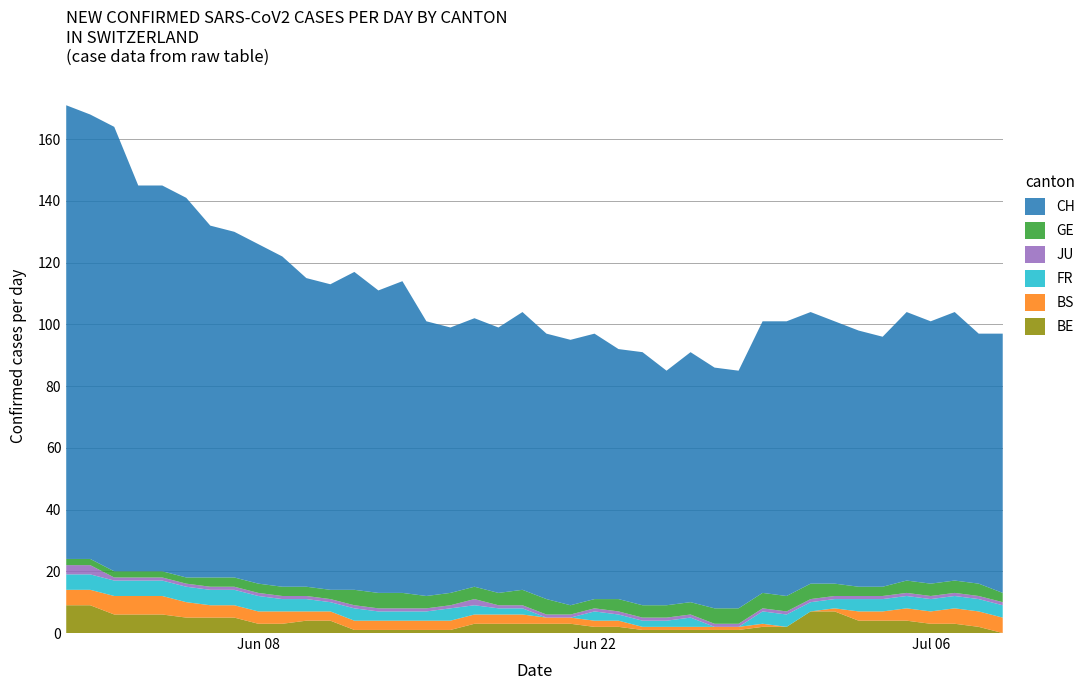

Reading left to right, transcribe all the data shown in this chart.

CH: 2020-05-31=147	2020-06-01=144	2020-06-02=144	2020-06-03=125	2020-06-04=125	2020-06-05=123	2020-06-06=114	2020-06-07=112	2020-06-08=110	2020-06-09=107	2020-06-10=100	2020-06-11=99	2020-06-12=103	2020-06-13=98	2020-06-14=101	2020-06-15=89	2020-06-16=86	2020-06-17=87	2020-06-18=86	2020-06-19=90	2020-06-20=86	2020-06-21=86	2020-06-22=86	2020-06-23=81	2020-06-24=82	2020-06-25=76	2020-06-26=81	2020-06-27=78	2020-06-28=77	2020-06-29=88	2020-06-30=89	2020-07-01=88	2020-07-02=85	2020-07-03=83	2020-07-04=81	2020-07-05=87	2020-07-06=85	2020-07-07=87	2020-07-08=81	2020-07-09=84
BE: 2020-05-31=9	2020-06-01=9	2020-06-02=6	2020-06-03=6	2020-06-04=6	2020-06-05=5	2020-06-06=5	2020-06-07=5	2020-06-08=3	2020-06-09=3	2020-06-10=4	2020-06-11=4	2020-06-12=1	2020-06-13=1	2020-06-14=1	2020-06-15=1	2020-06-16=1	2020-06-17=3	2020-06-18=3	2020-06-19=3	2020-06-20=3	2020-06-21=3	2020-06-22=2	2020-06-23=2	2020-06-24=1	2020-06-25=1	2020-06-26=1	2020-06-27=1	2020-06-28=1	2020-06-29=2	2020-06-30=2	2020-07-01=7	2020-07-02=7	2020-07-03=4	2020-07-04=4	2020-07-05=4	2020-07-06=3	2020-07-07=3	2020-07-08=2	2020-07-09=0
GE: 2020-05-31=2	2020-06-01=2	2020-06-02=2	2020-06-03=2	2020-06-04=2	2020-06-05=2	2020-06-06=3	2020-06-07=3	2020-06-08=3	2020-06-09=3	2020-06-10=3	2020-06-11=3	2020-06-12=5	2020-06-13=5	2020-06-14=5	2020-06-15=4	2020-06-16=4	2020-06-17=4	2020-06-18=4	2020-06-19=5	2020-06-20=5	2020-06-21=3	2020-06-22=3	2020-06-23=4	2020-06-24=4	2020-06-25=4	2020-06-26=4	2020-06-27=5	2020-06-28=5	2020-06-29=5	2020-06-30=5	2020-07-01=5	2020-07-02=4	2020-07-03=3	2020-07-04=3	2020-07-05=4	2020-07-06=4	2020-07-07=4	2020-07-08=4	2020-07-09=3
FR: 2020-05-31=5	2020-06-01=5	2020-06-02=5	2020-06-03=5	2020-06-04=5	2020-06-05=5	2020-06-06=5	2020-06-07=5	2020-06-08=5	2020-06-09=4	2020-06-10=4	2020-06-11=3	2020-06-12=4	2020-06-13=3	2020-06-14=3	2020-06-15=3	2020-06-16=4	2020-06-17=3	2020-06-18=2	2020-06-19=2	2020-06-20=0	2020-06-21=0	2020-06-22=3	2020-06-23=2	2020-06-24=2	2020-06-25=2	2020-06-26=3	2020-06-27=0	2020-06-28=0	2020-06-29=4	2020-06-30=4	2020-07-01=3	2020-07-02=3	2020-07-03=4	2020-07-04=4	2020-07-05=4	2020-07-06=4	2020-07-07=4	2020-07-08=4	2020-07-09=4
JU: 2020-05-31=3	2020-06-01=3	2020-06-02=1	2020-06-03=1	2020-06-04=1	2020-06-05=1	2020-06-06=1	2020-06-07=1	2020-06-08=1	2020-06-09=1	2020-06-10=1	2020-06-11=1	2020-06-12=1	2020-06-13=1	2020-06-14=1	2020-06-15=1	2020-06-16=1	2020-06-17=2	2020-06-18=1	2020-06-19=1	2020-06-20=1	2020-06-21=1	2020-06-22=1	2020-06-23=1	2020-06-24=1	2020-06-25=1	2020-06-26=1	2020-06-27=1	2020-06-28=1	2020-06-29=1	2020-06-30=1	2020-07-01=1	2020-07-02=1	2020-07-03=1	2020-07-04=1	2020-07-05=1	2020-07-06=1	2020-07-07=1	2020-07-08=1	2020-07-09=1
BS: 2020-05-31=5	2020-06-01=5	2020-06-02=6	2020-06-03=6	2020-06-04=6	2020-06-05=5	2020-06-06=4	2020-06-07=4	2020-06-08=4	2020-06-09=4	2020-06-10=3	2020-06-11=3	2020-06-12=3	2020-06-13=3	2020-06-14=3	2020-06-15=3	2020-06-16=3	2020-06-17=3	2020-06-18=3	2020-06-19=3	2020-06-20=2	2020-06-21=2	2020-06-22=2	2020-06-23=2	2020-06-24=1	2020-06-25=1	2020-06-26=1	2020-06-27=1	2020-06-28=1	2020-06-29=1	2020-06-30=0	2020-07-01=0	2020-07-02=1	2020-07-03=3	2020-07-04=3	2020-07-05=4	2020-07-06=4	2020-07-07=5	2020-07-08=5	2020-07-09=5